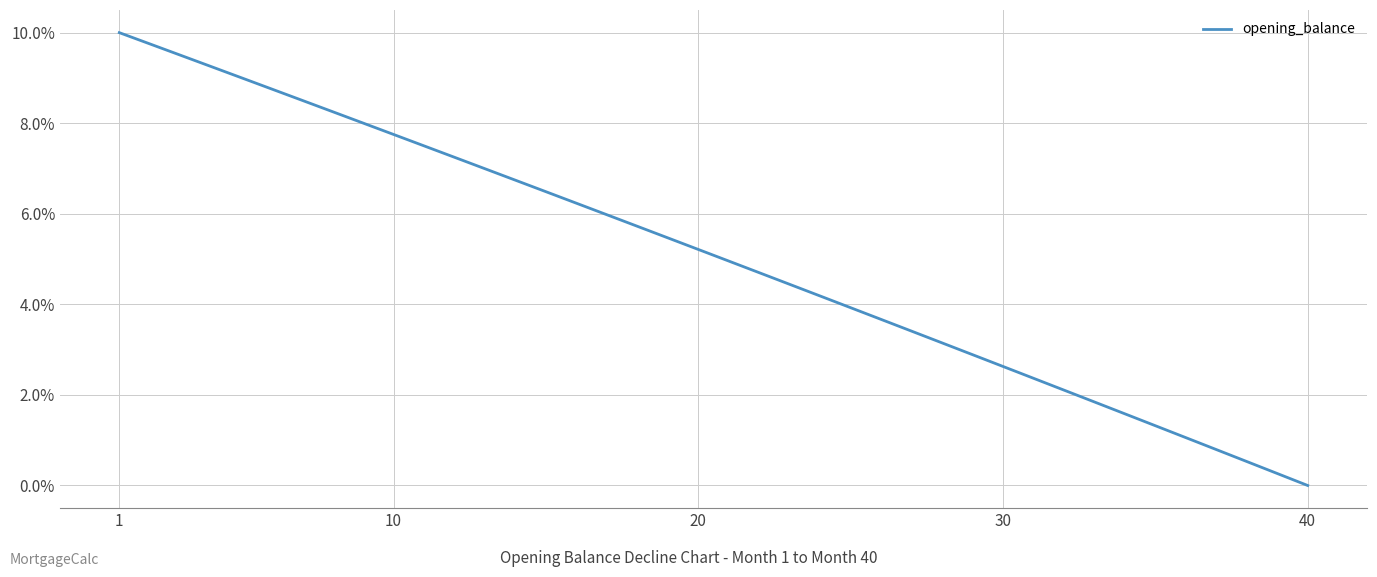

Is this an area chart (filled region under the line)?

No